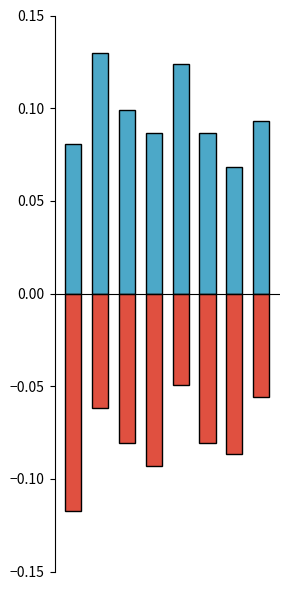

What value does the Away series have at 7?

-0.1